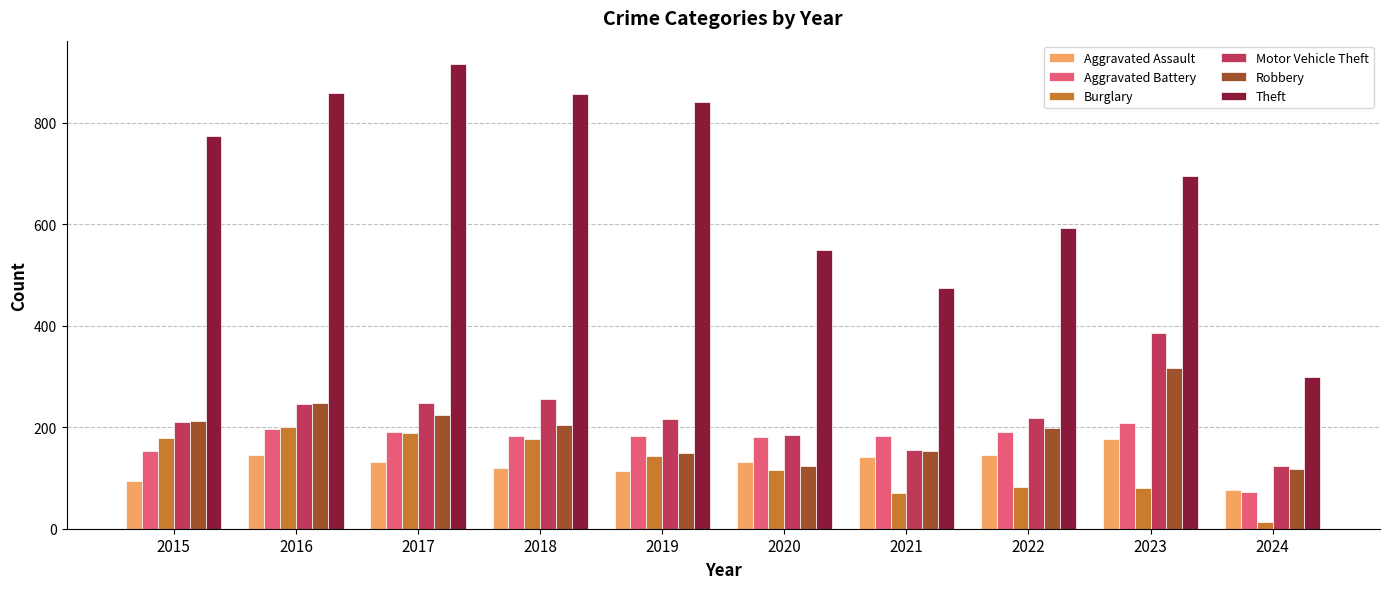

What is the sum of all Robbery values?

1947